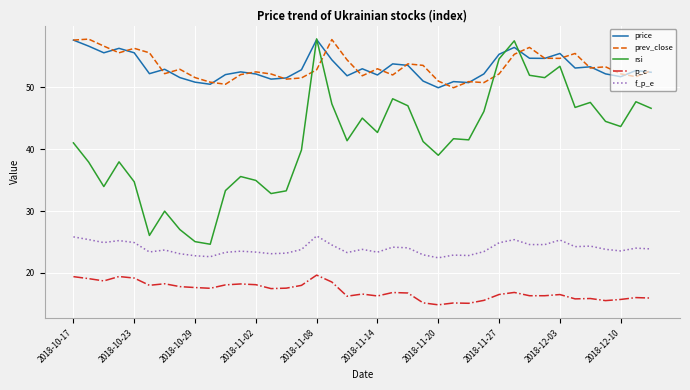

True or false: f_p_e and prev_close cross at least once.

False